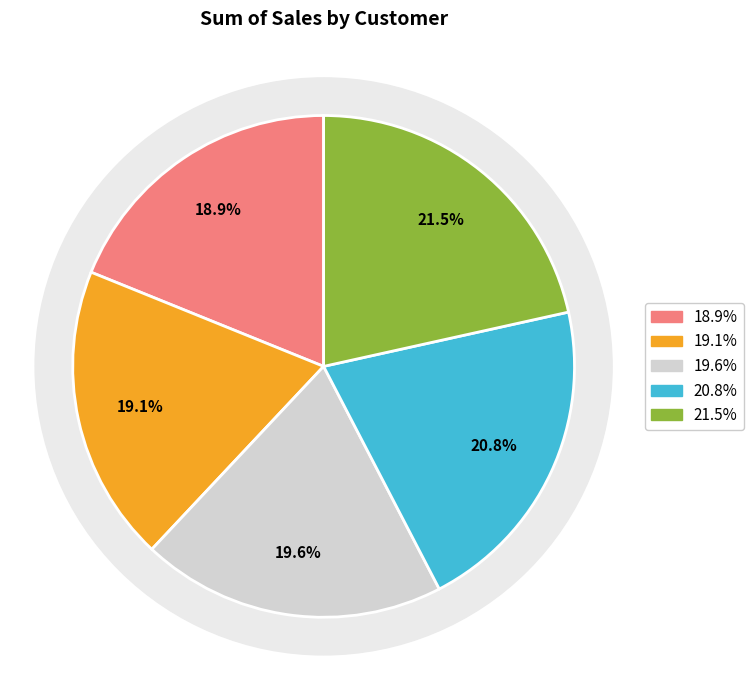

Count the number of slices in the pie.

5